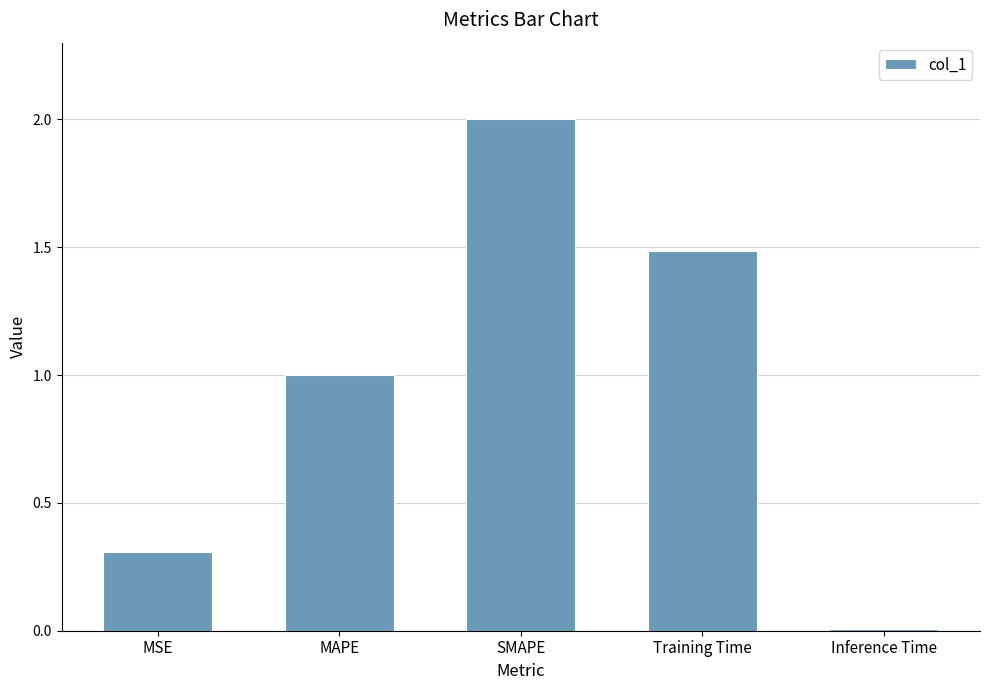

What is the maximum value shown in the chart?

2.0